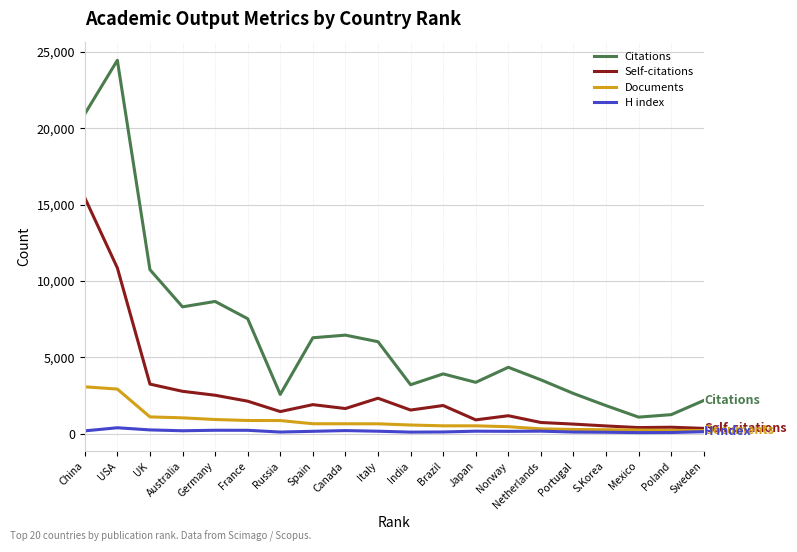

True or false: Citations and Documents intersect in this chart.

False